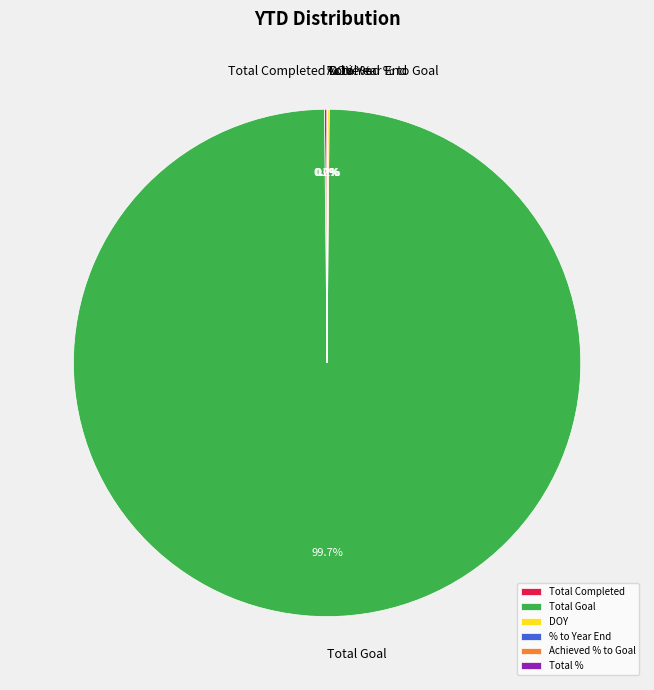

Is there a majority slice in this chart?

Yes